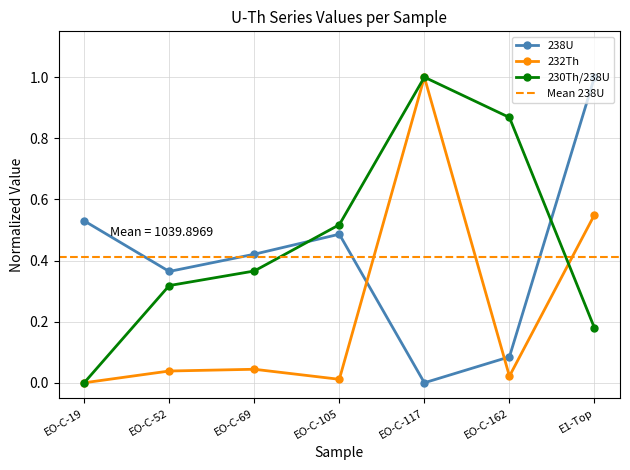

True or false: 238U has a value of 0.4 at EO-C-69.

True